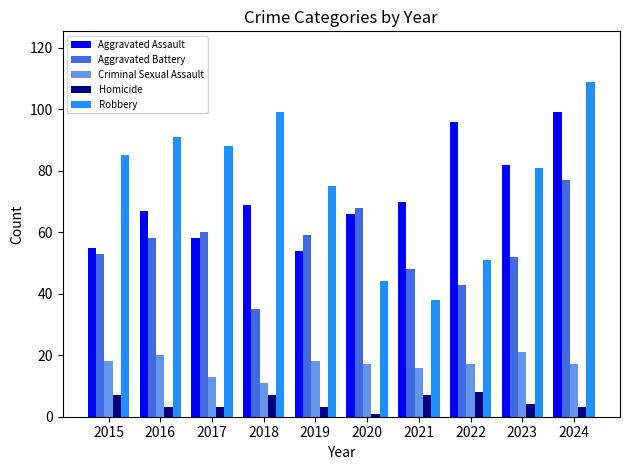

Does the chart contain any negative values?

No